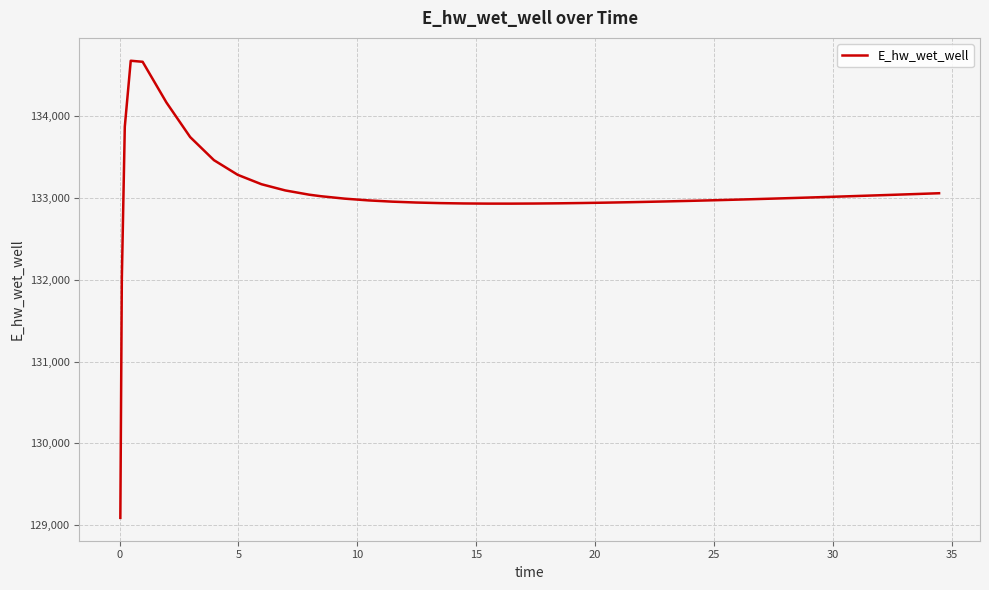

What is the difference between the maximum and minimum values?

5588.6